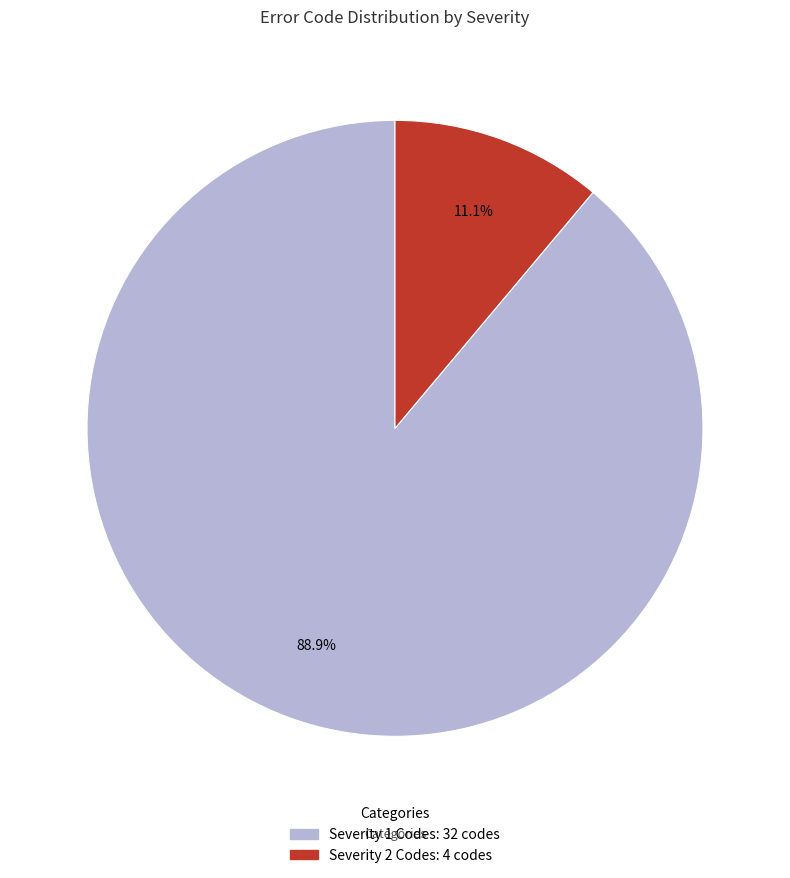

How many slices are in this pie chart?

2